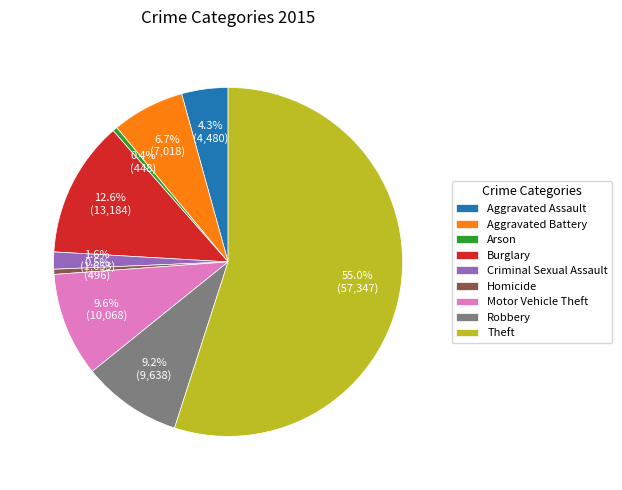

How many segments does this pie chart have?

9